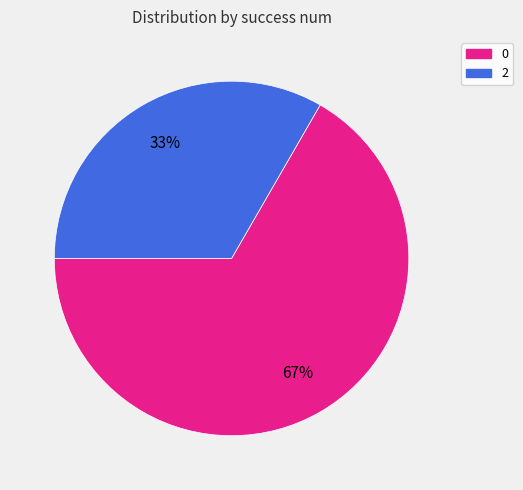

To the nearest percent, what is the combined percentage of 0 and 2?

100%